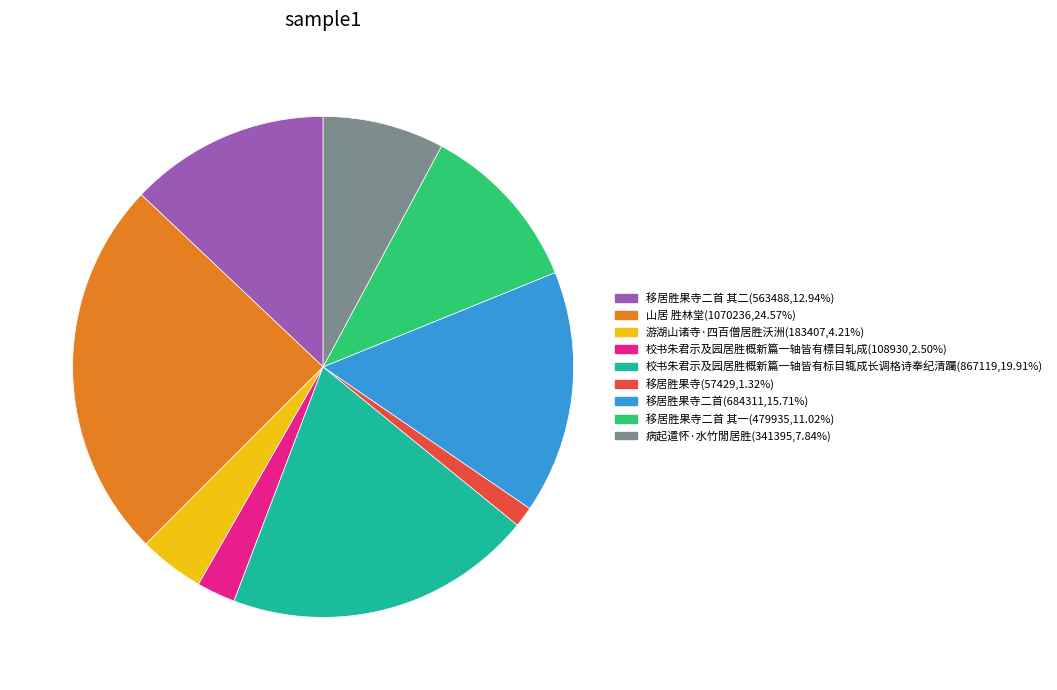

Does 游湖山诸寺·四百僧居胜沃洲(183407,4.21%) account for over 50% of the chart?

No